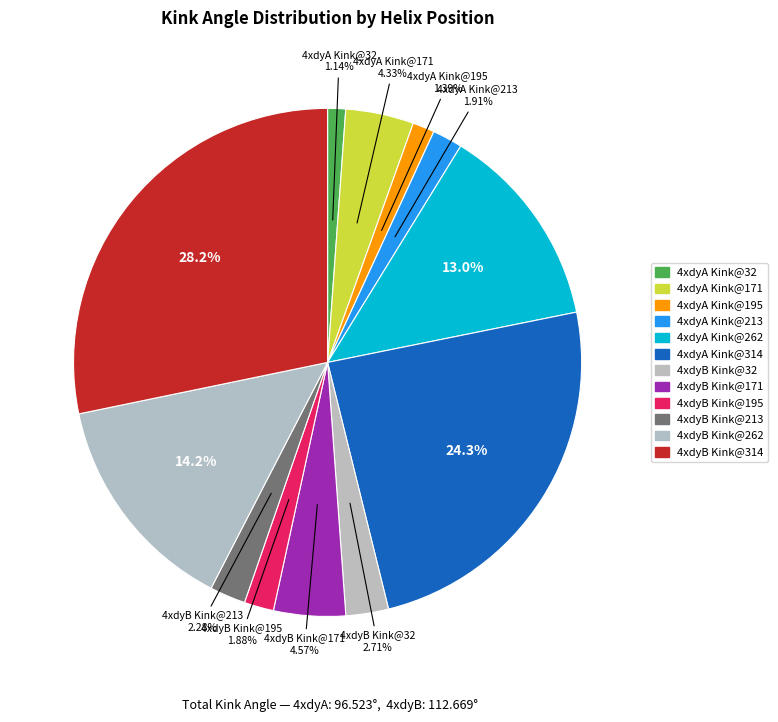

Count the number of slices in the pie.

12